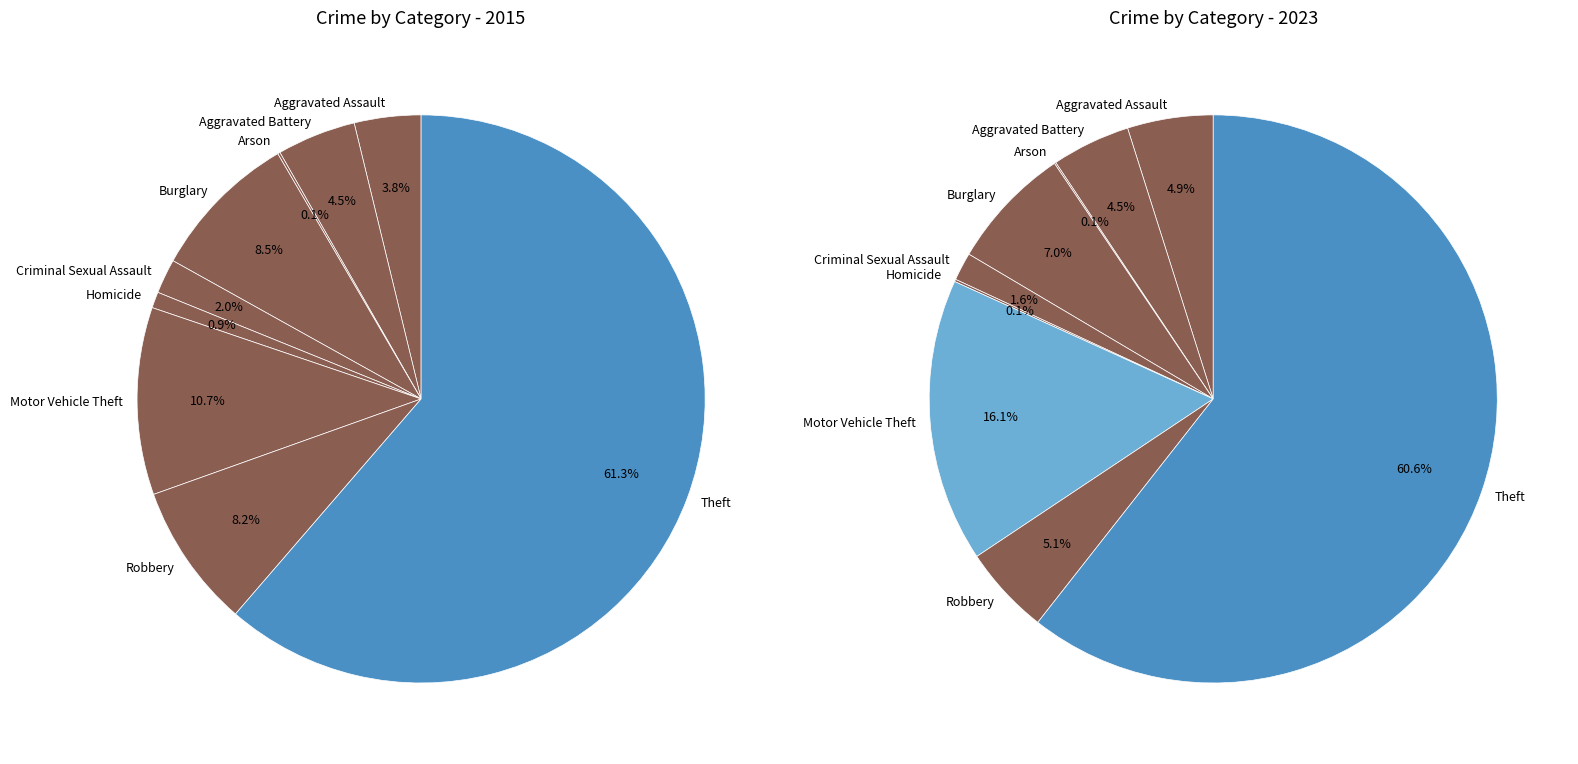

How many segments does this pie chart have?

9